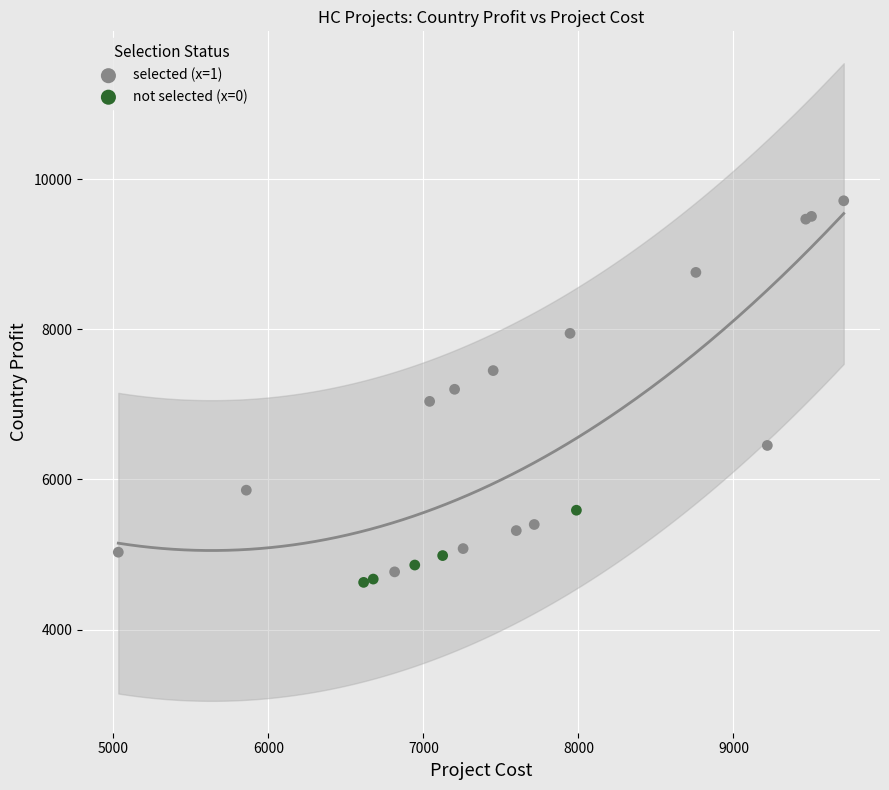

Which series reaches the maximum Y coordinate?

selected (x=1)